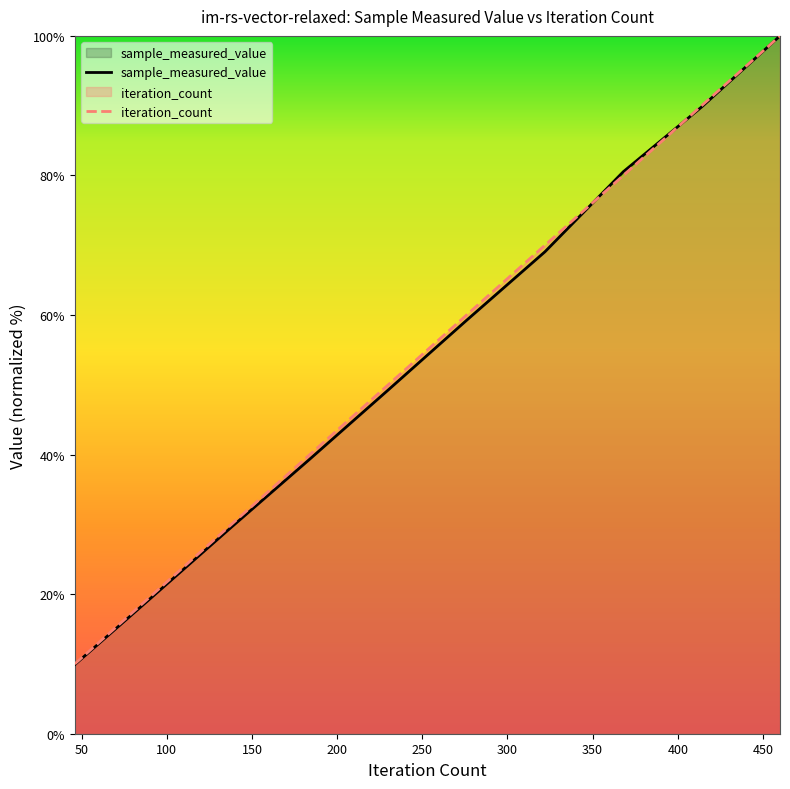

What is the minimum value for iteration_count?

10.0